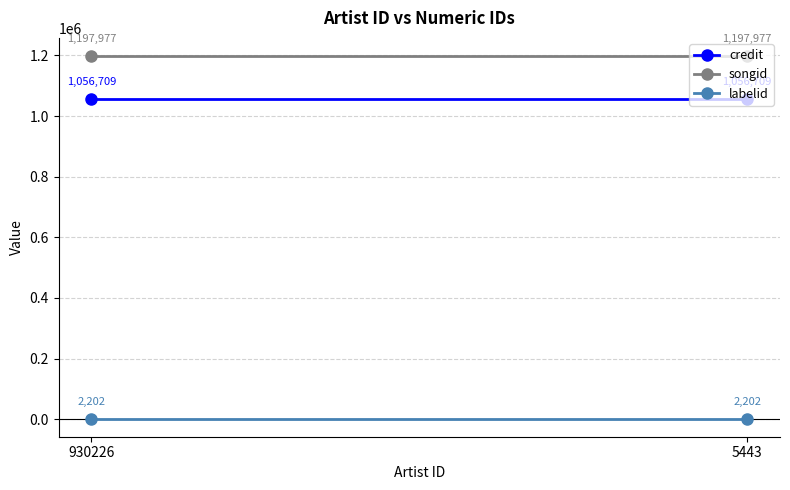

Is it true that credit equals 1056709 at 930226?

True